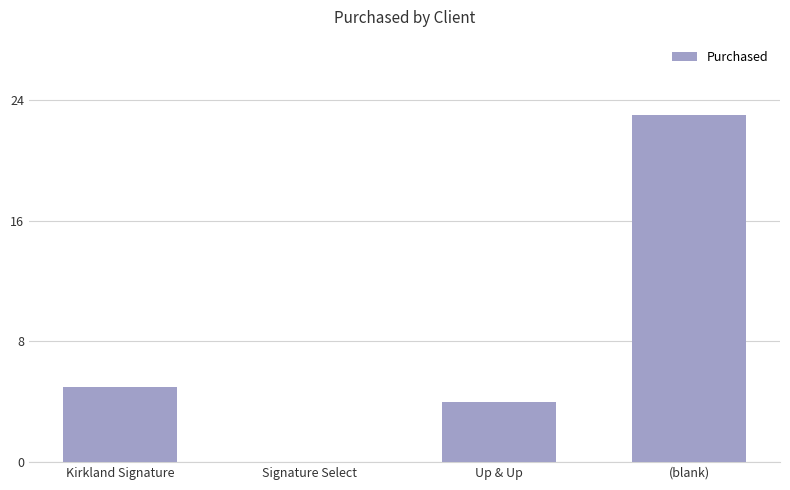

Which label corresponds to the largest value in the chart?

(blank)